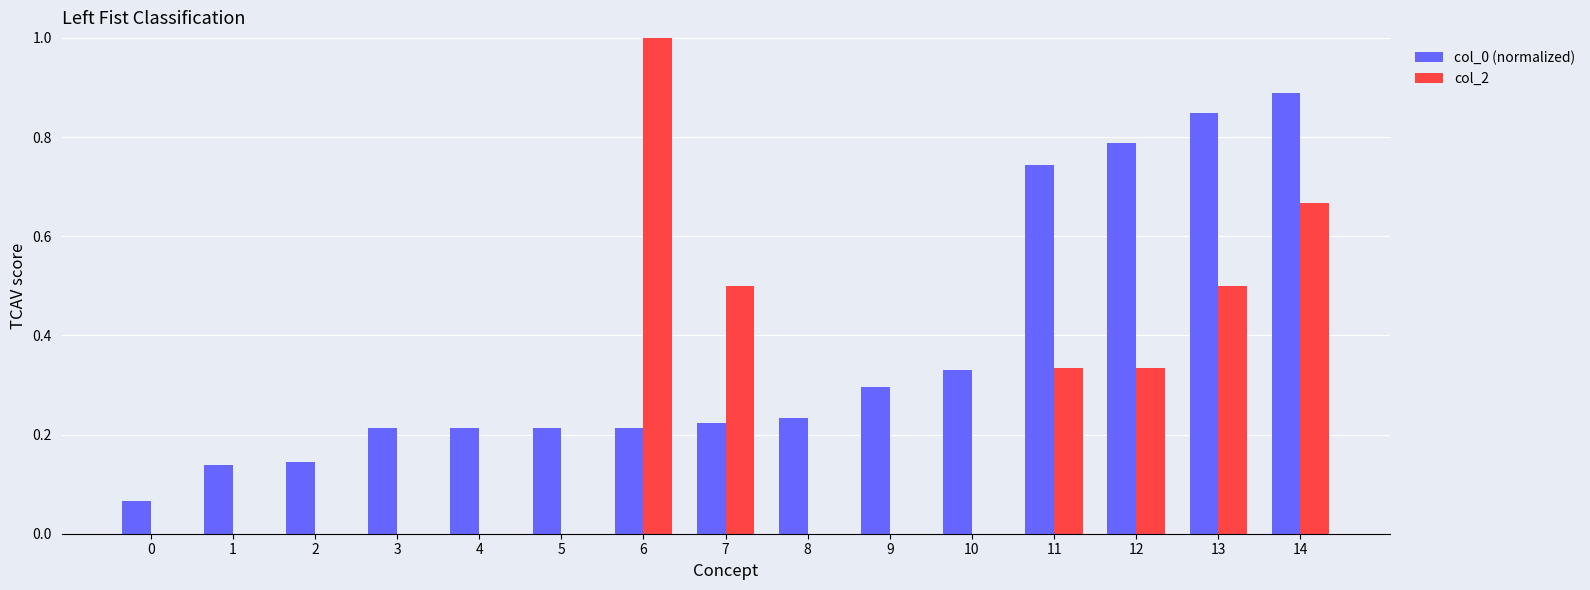

Which series has the largest total across all categories?

col_0 (normalized)